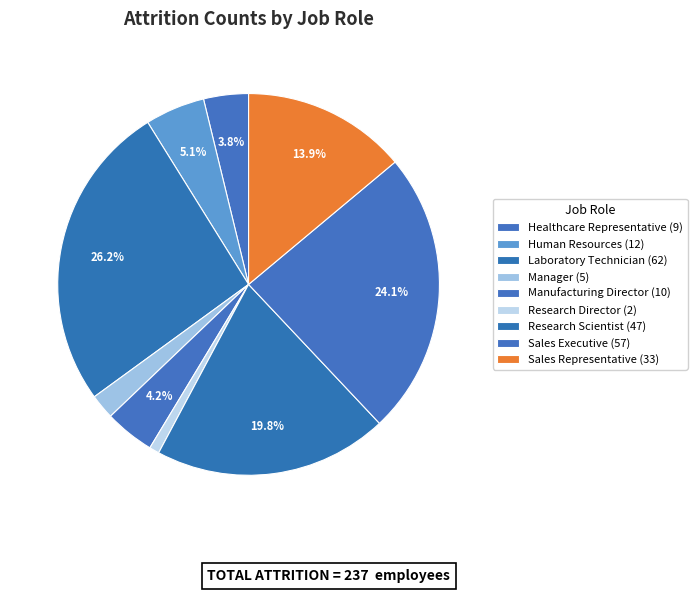

How many slices are in this pie chart?

9